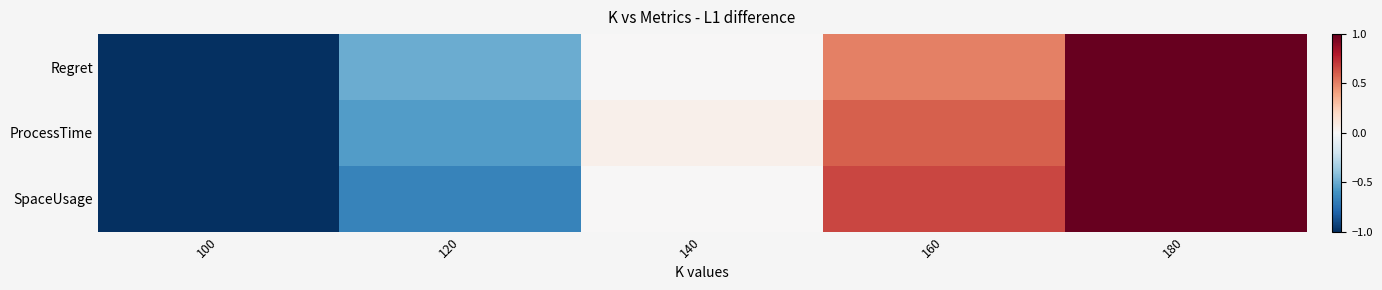

How many data points does each series have?

5